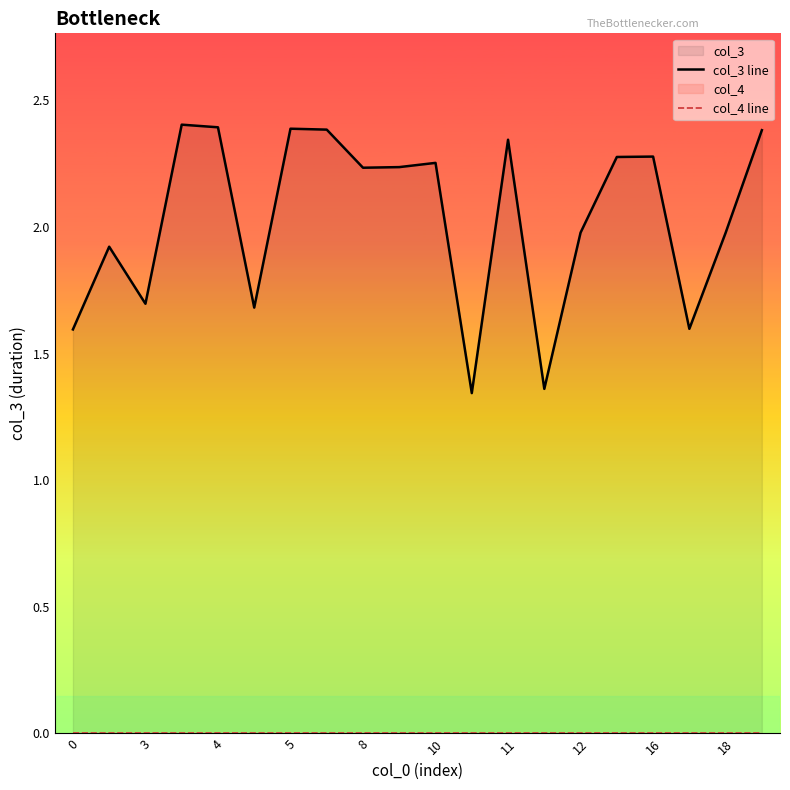

In col_3 line, how many points are higher than both neighbors (excluding endpoints)?

6